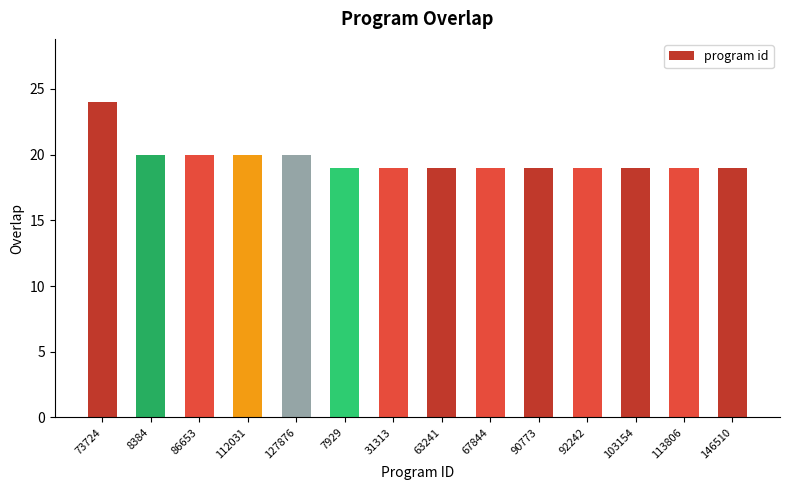

What is the label of the 4th bar from the right?

92242